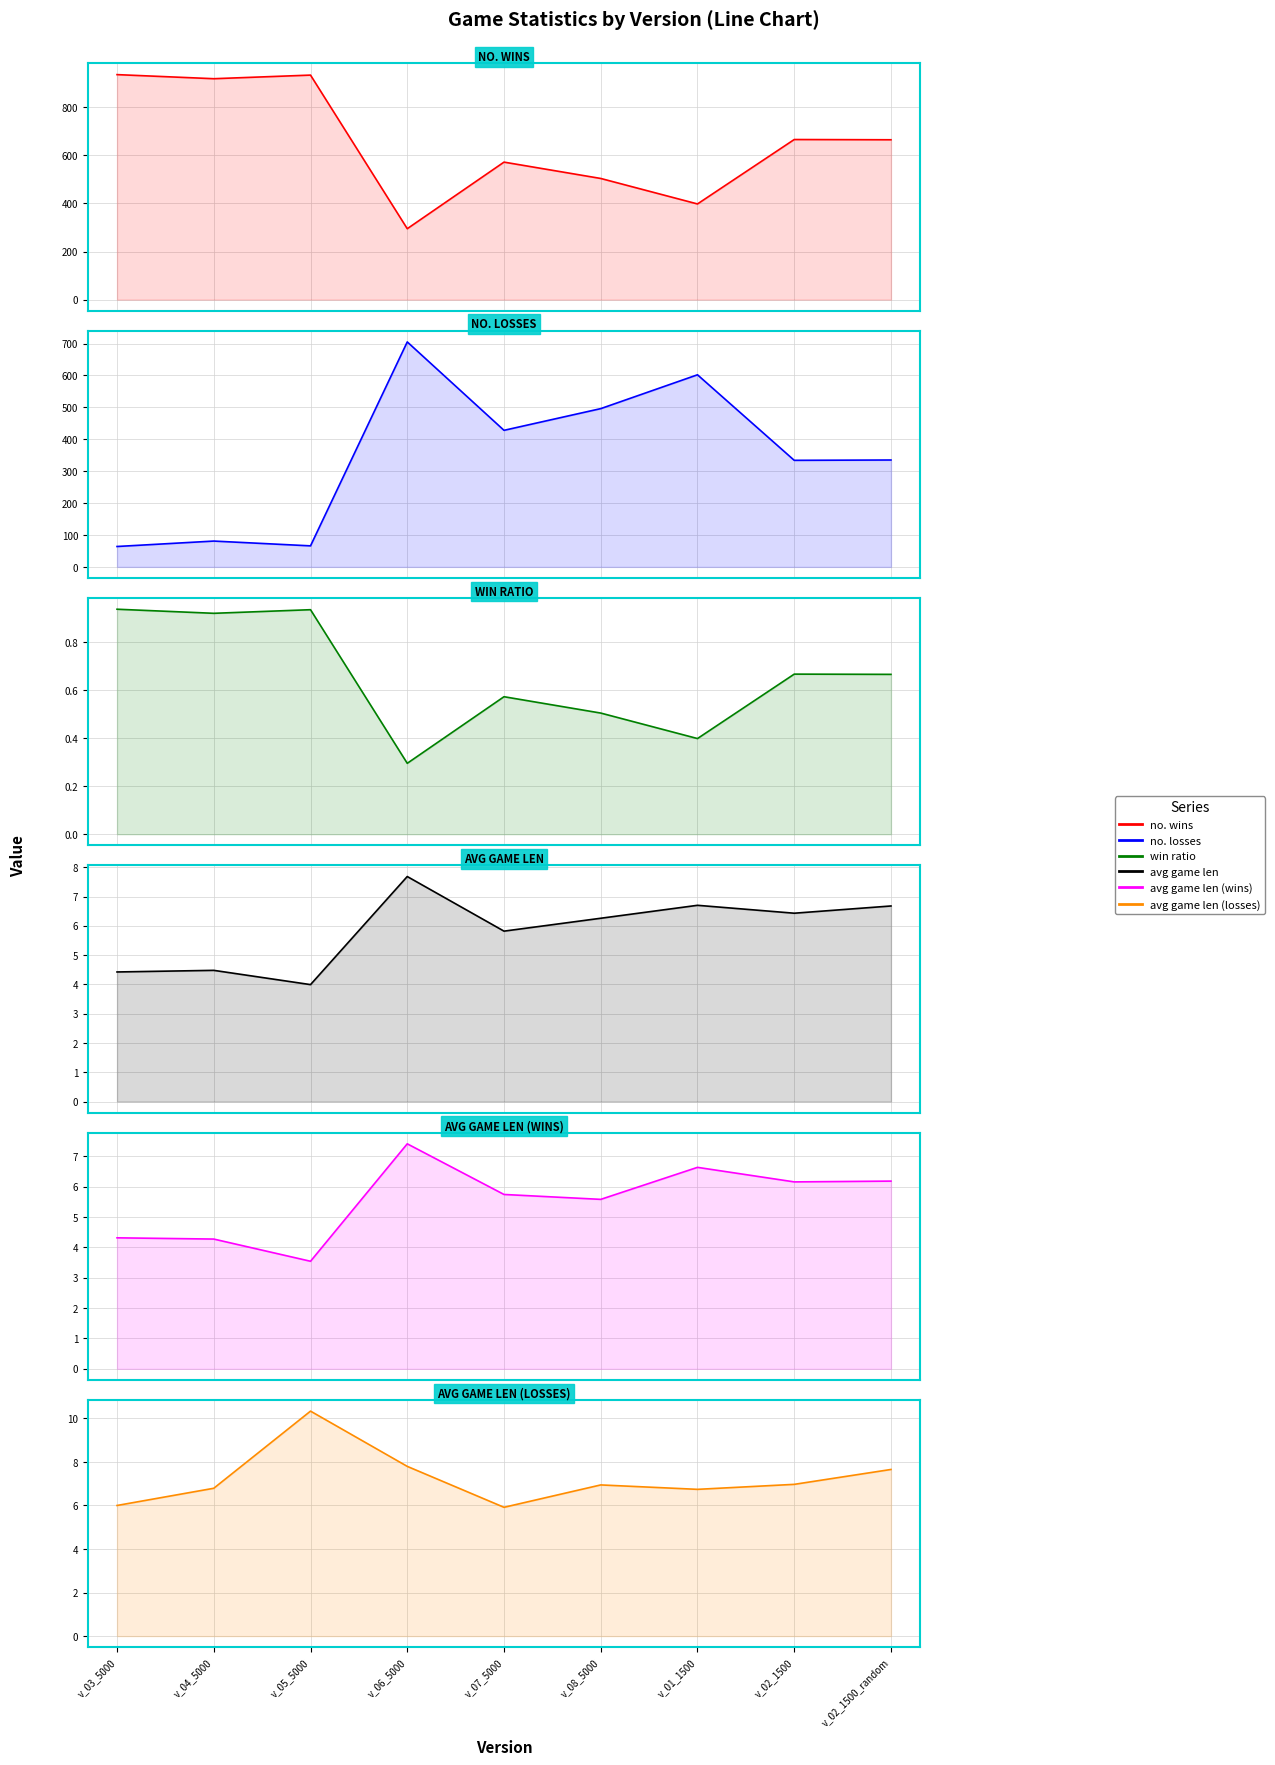

What is the spread (max minus min) of values at v_07_5000?

571.4